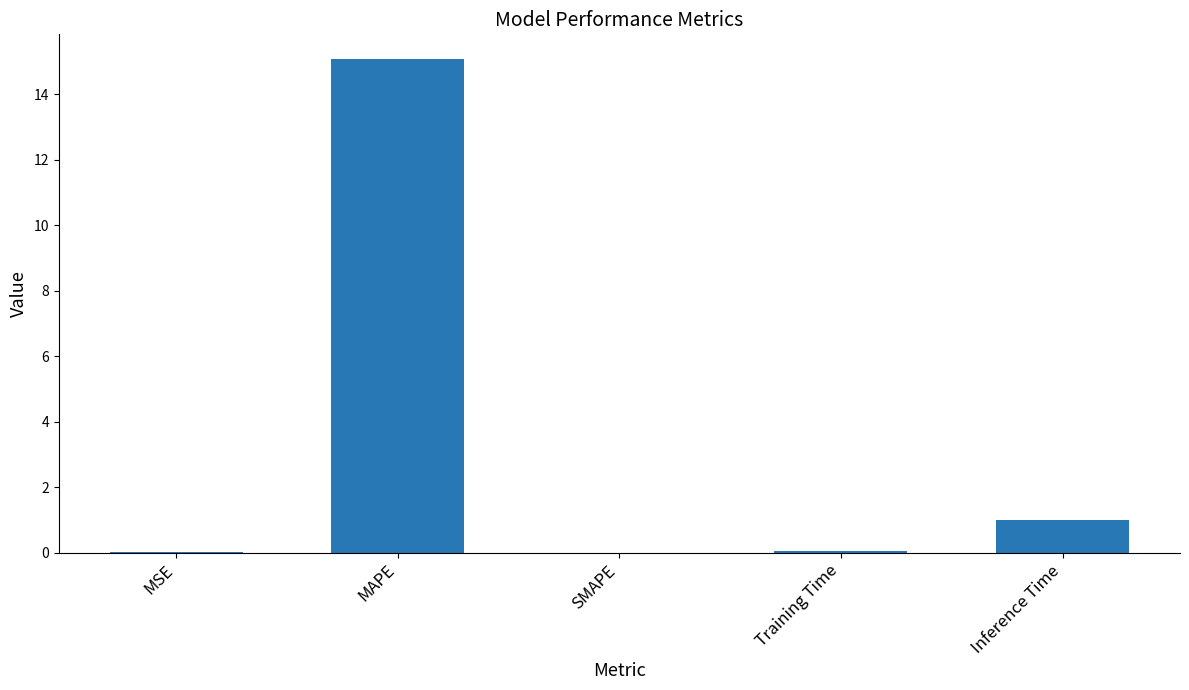

What is the sum of all values?

16.1